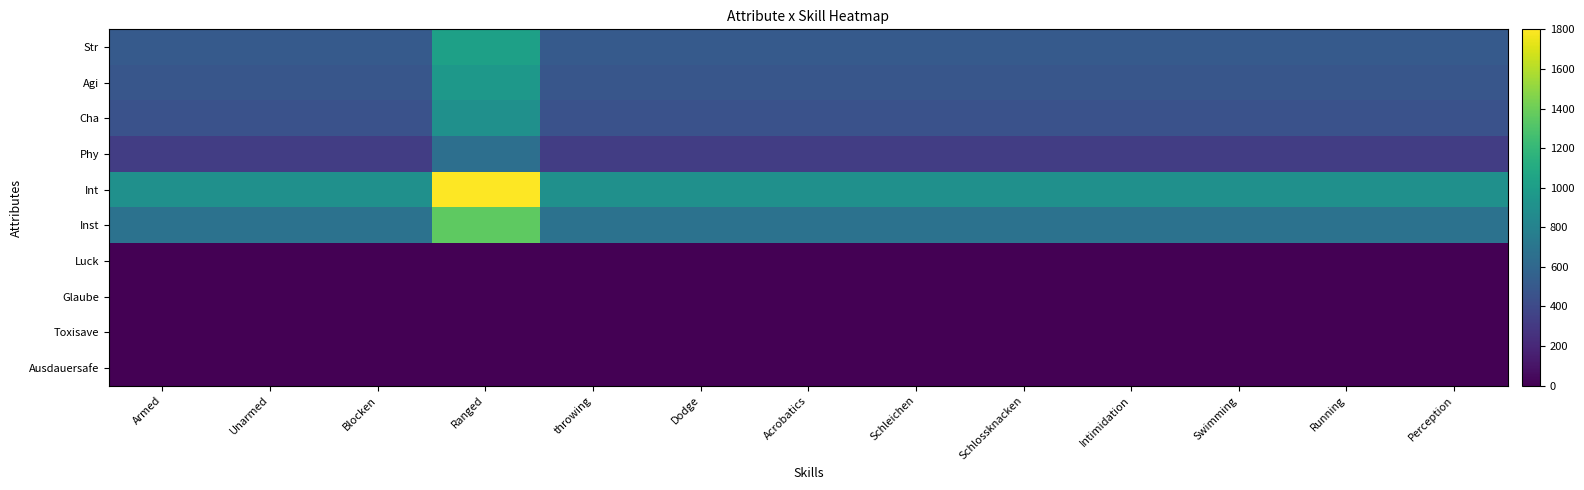

What is the difference between the highest and lowest values at Intimidation?

900